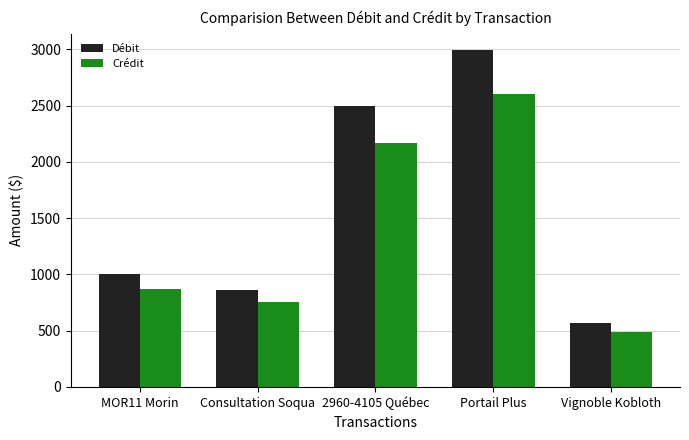

At Consultation Soqua, list the series in order from largest to smallest.

Débit, Crédit